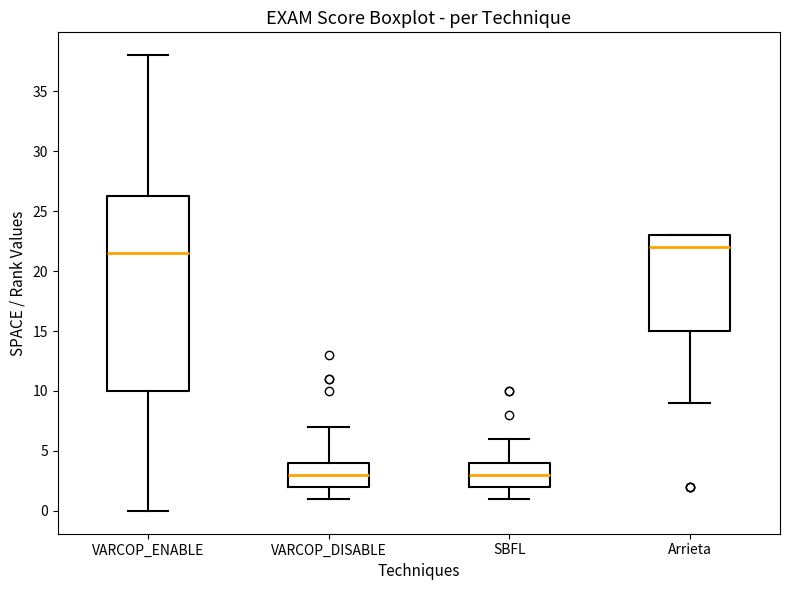

Reading left to right, read every box against the y-axis: the position of its median line, the range the box covers, and the ends of its whiskers. The values are not printed on the chart, so give them approximately, as read against the axis.

VARCOP_ENABLE: median 21.5, box 10.0 to 26.5, whiskers 0.0 to 38.0
VARCOP_DISABLE: median 3.0, box 2.0 to 4.0, whiskers 1.0 to 7.0
SBFL: median 3.0, box 2.0 to 4.0, whiskers 1.0 to 6.0
Arrieta: median 22.0, box 15.0 to 23.0, whiskers 9.0 to 23.0